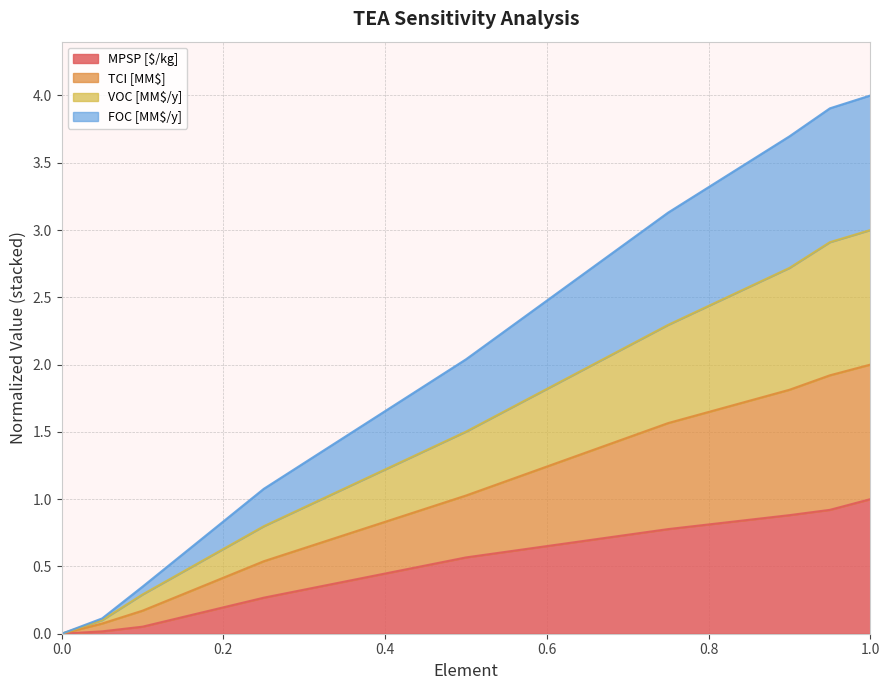

At how many categories does at least one series exceed 0?

8